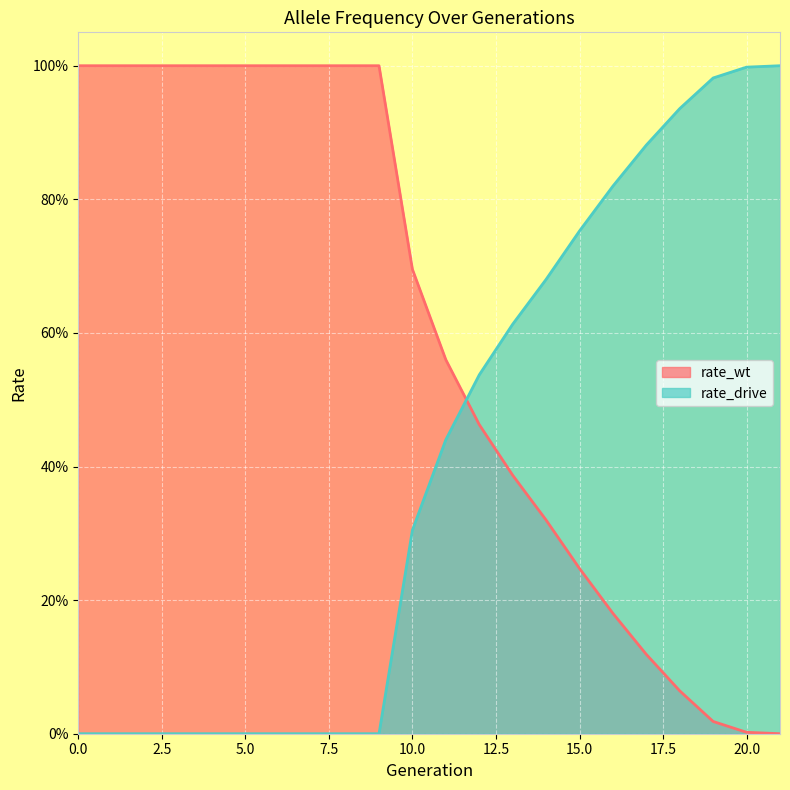

Which series ends up on top after the final intersection of rate_wt and rate_drive?

rate_drive